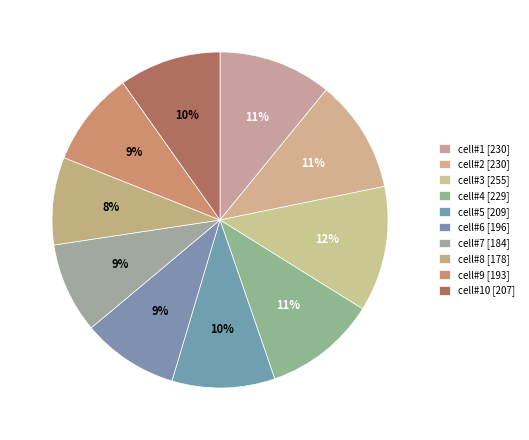

How many slices are in this pie chart?

10